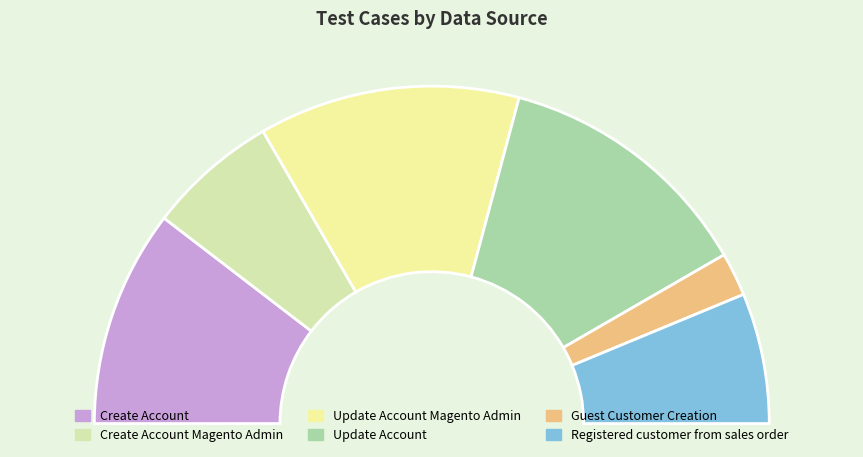

Is the sum of Update Account Magento Admin and Registered customer from sales order greater than half?

No